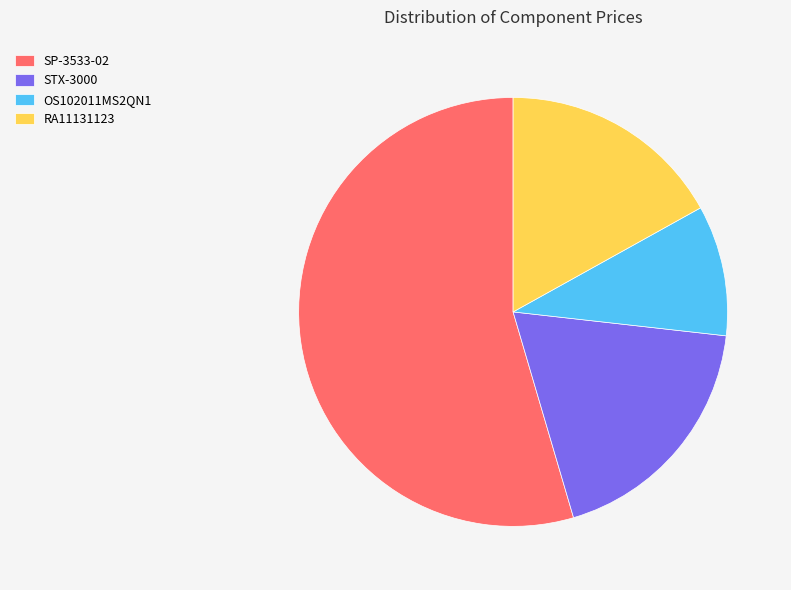

Count the number of slices in the pie.

4